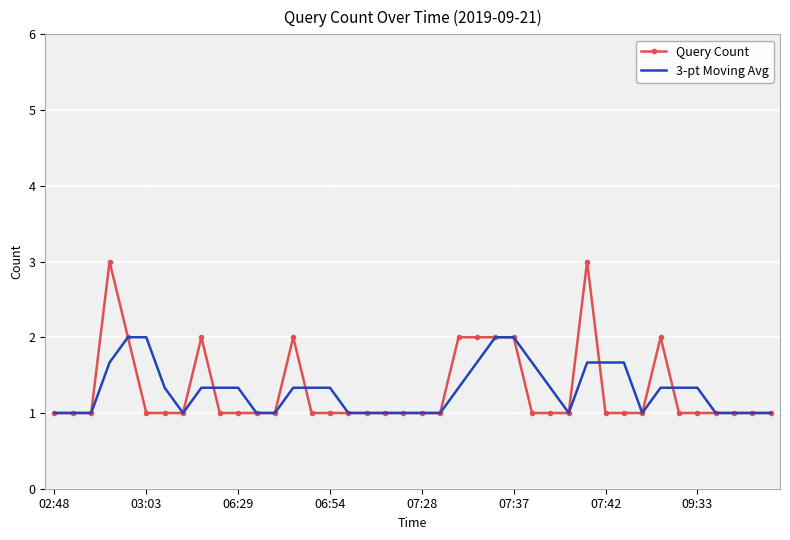

What is the smallest value displayed?

1.0